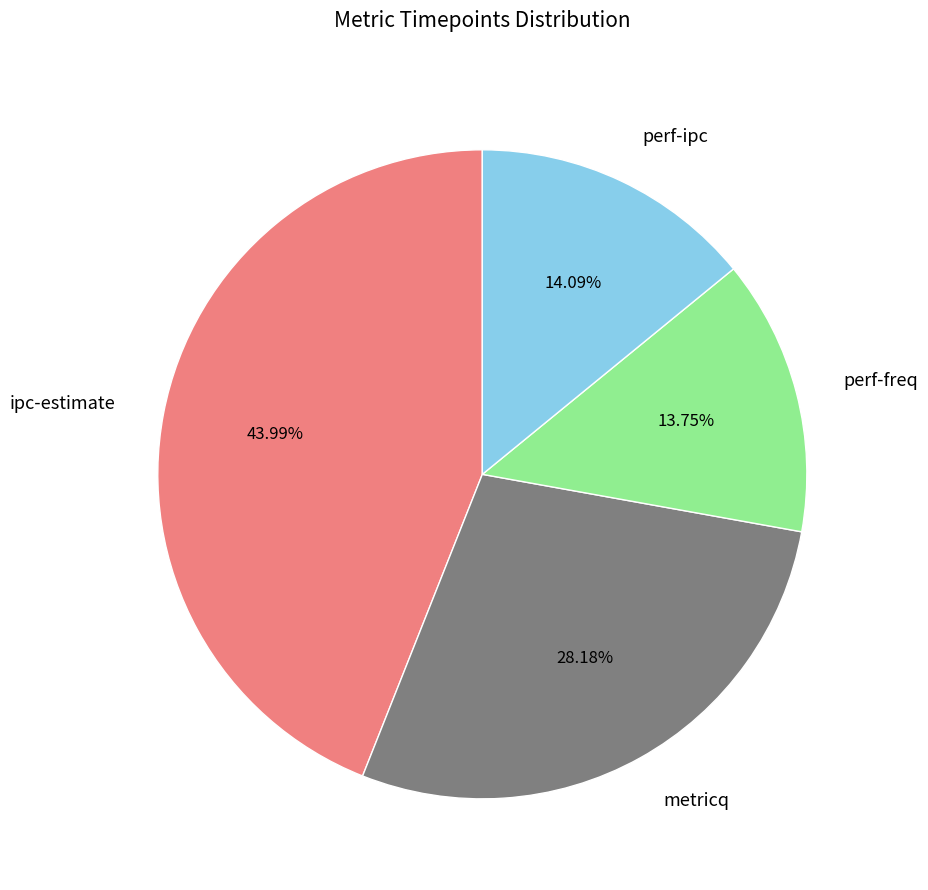

Does perf-freq account for over 50% of the chart?

No